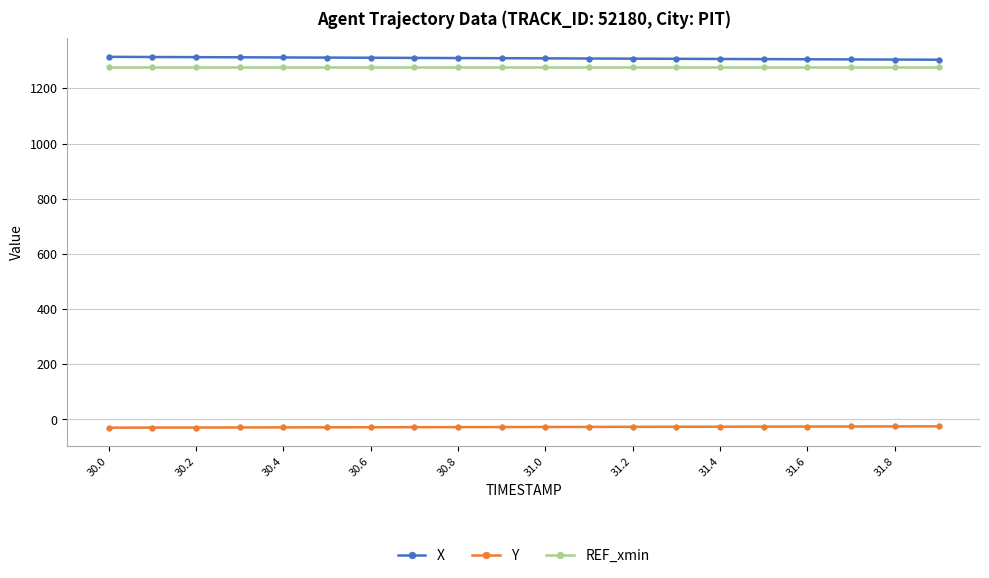

What is the value of the X point at the 11th from the left?

1308.7